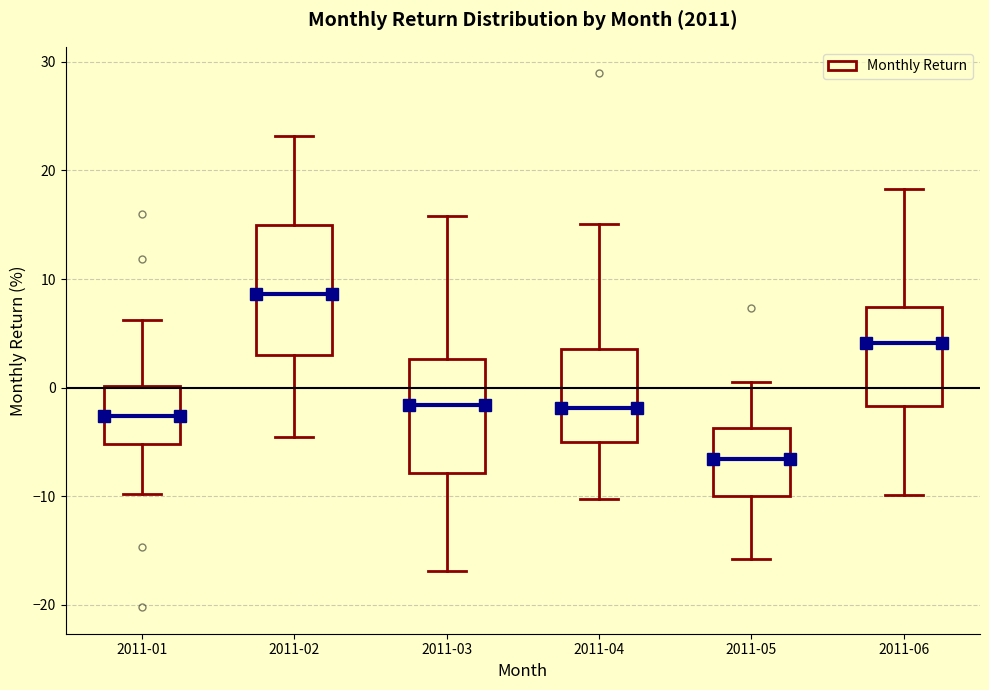

Reading left to right, read every box against the y-axis: the position of its median line, the range the box covers, and the ends of its whiskers. The values are not printed on the chart, so give them approximately, as read against the axis.

2011-01: median -3, box -5 to 0, whiskers -10 to 6
2011-02: median 9, box 3 to 15, whiskers -5 to 23
2011-03: median -2, box -8 to 3, whiskers -17 to 16
2011-04: median -2, box -5 to 4, whiskers -10 to 15
2011-05: median -7, box -10 to -4, whiskers -16 to 1
2011-06: median 4, box -2 to 7, whiskers -10 to 18